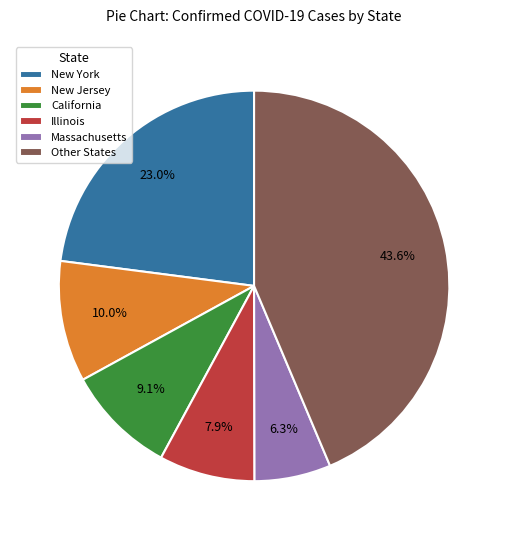

What is the largest slice in the pie chart?

Other States